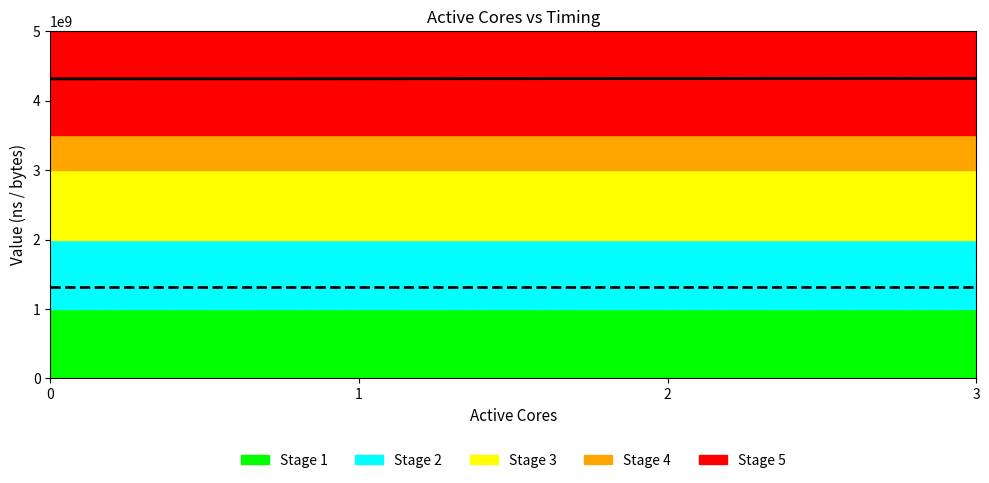

True or false: Bytes R has more than 2 points higher than both neighbors.

False